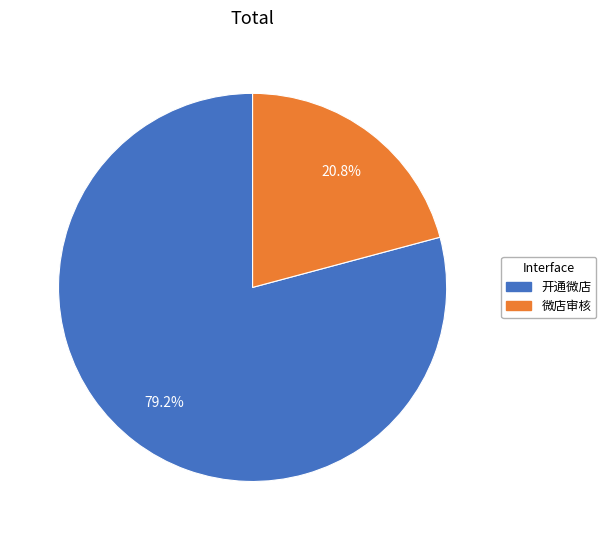

Which category has the smallest portion of the pie?

微店审核